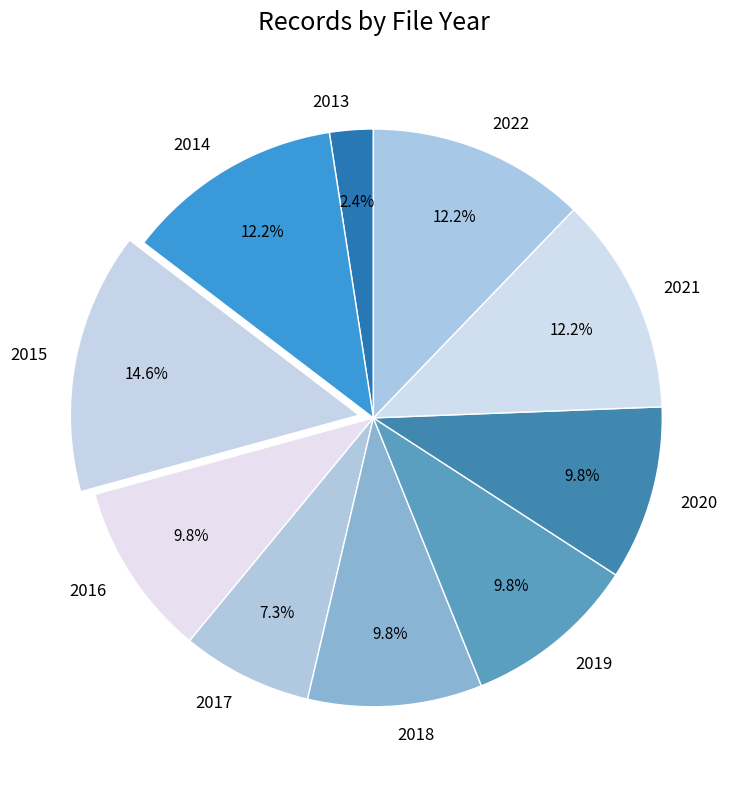

To the nearest percent, what is the difference between the largest and smallest slice percentages?

12%